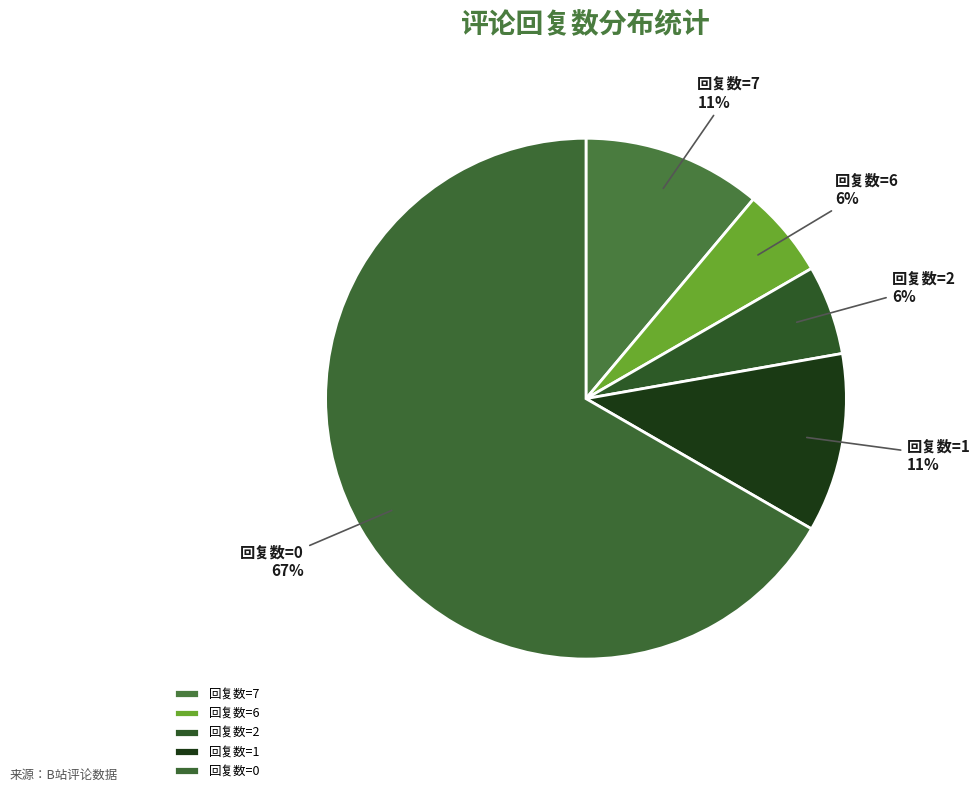

What is the ratio of the value at 回复数=7 to the value at 回复数=1?

1.0